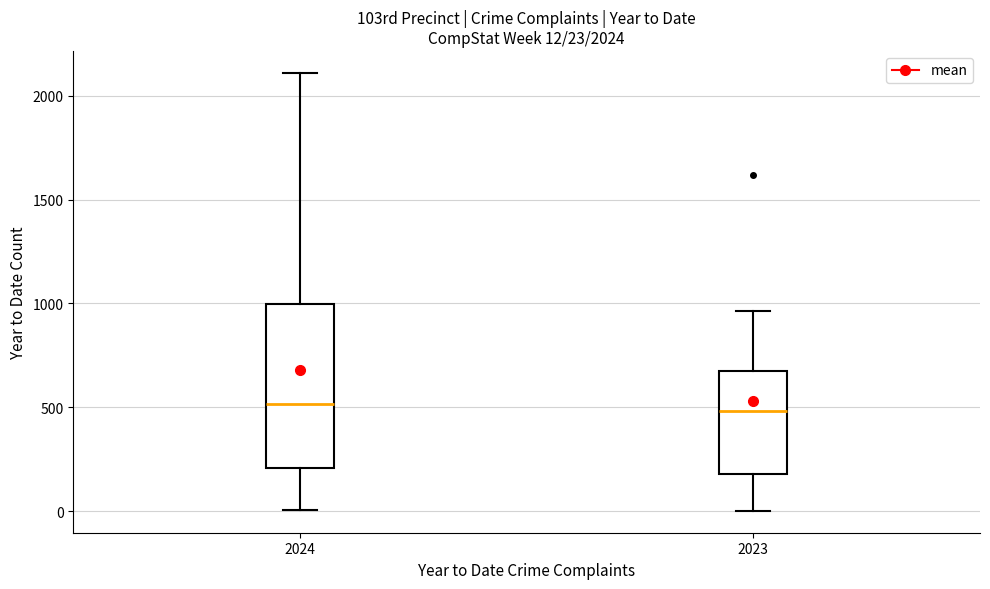

Comparing the boxes themselves (not the whiskers), which one is the tallest?

2024